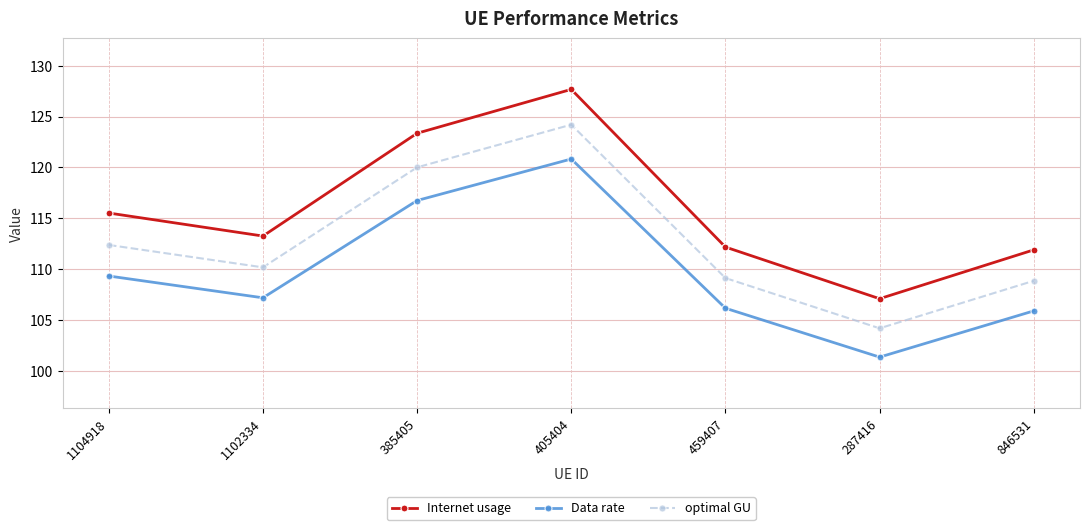

Which label corresponds to the smallest value in the chart?

287416